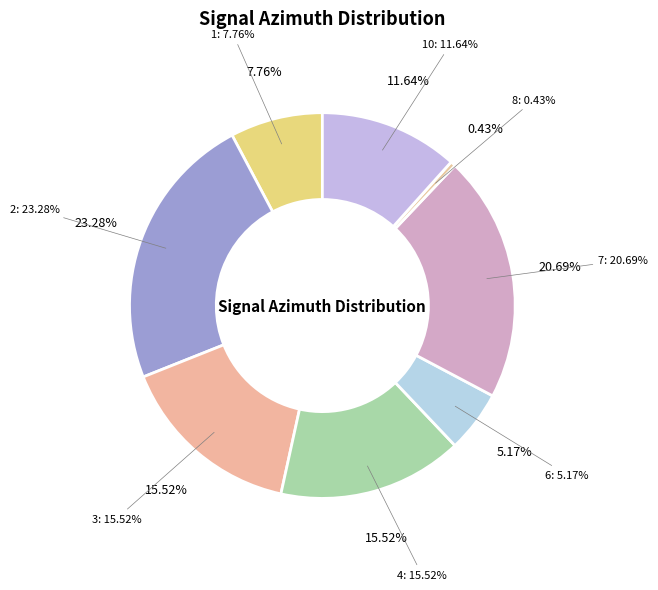

To the nearest percent, what portion does 2 represent?

23%